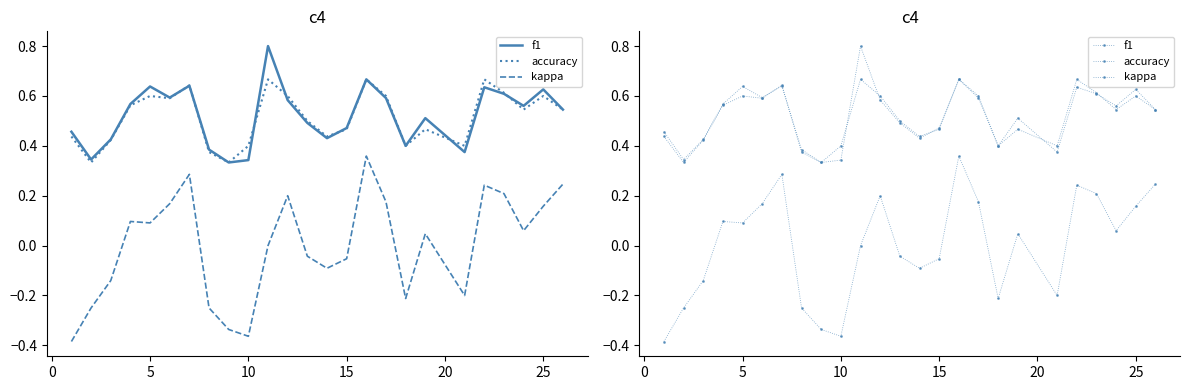

What is the difference between the maximum and minimum values in the accuracy series?

0.3